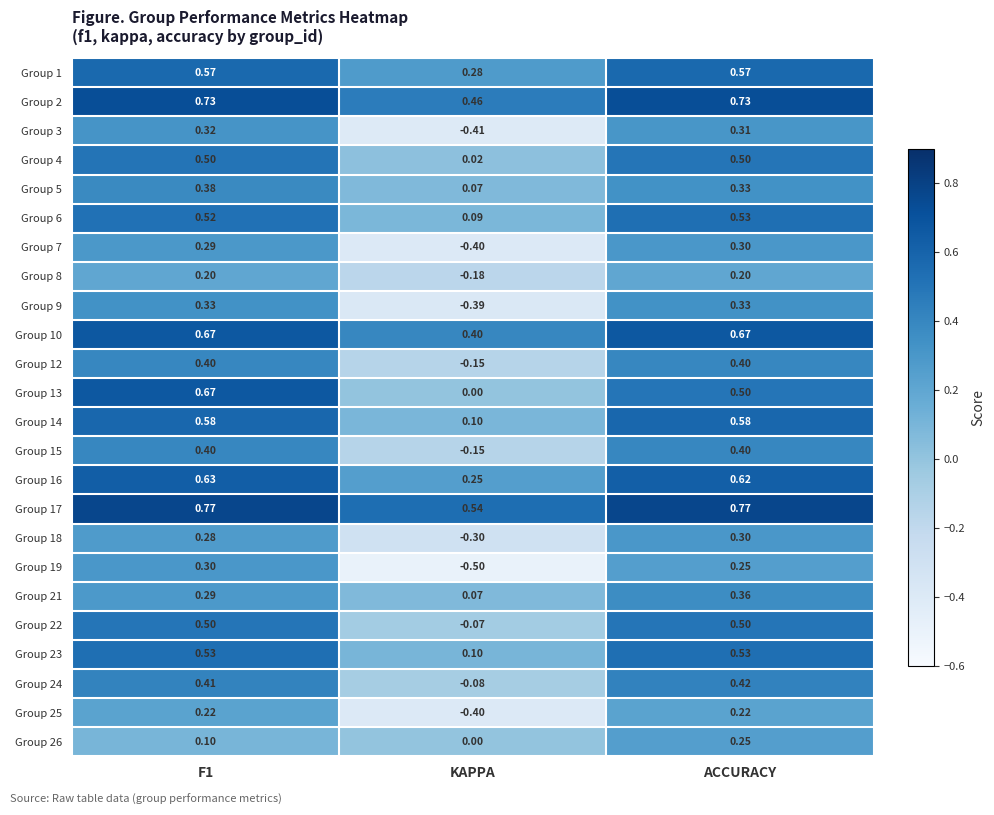

Is the value of Group 9 at ACCURACY greater than the value of Group 24 at KAPPA?

Yes